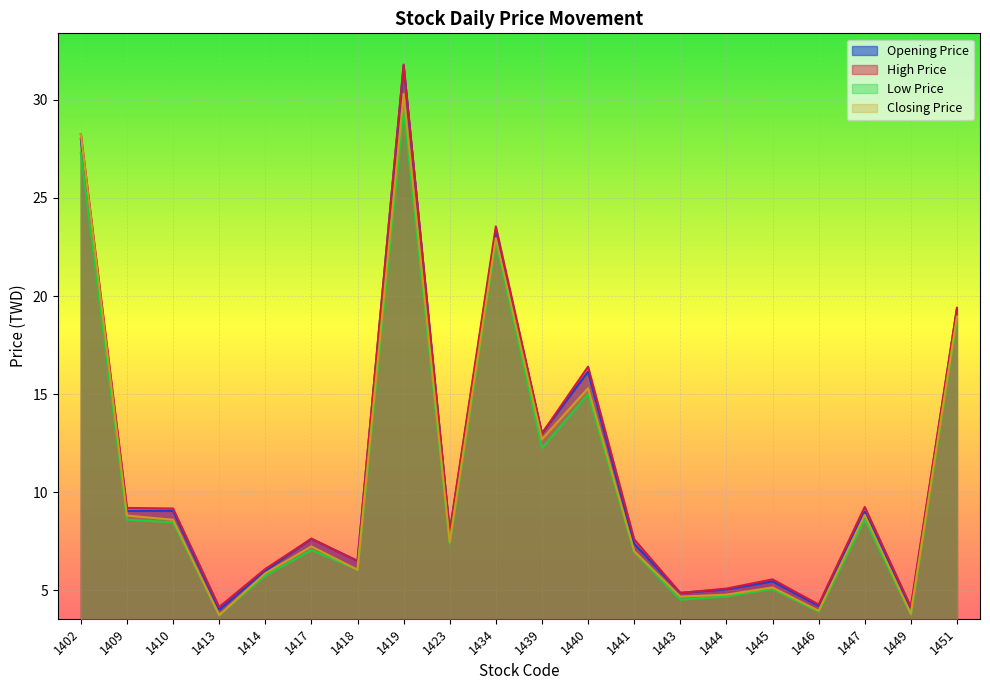

True or false: Low Price has a value of 3.2 at 1423.

False